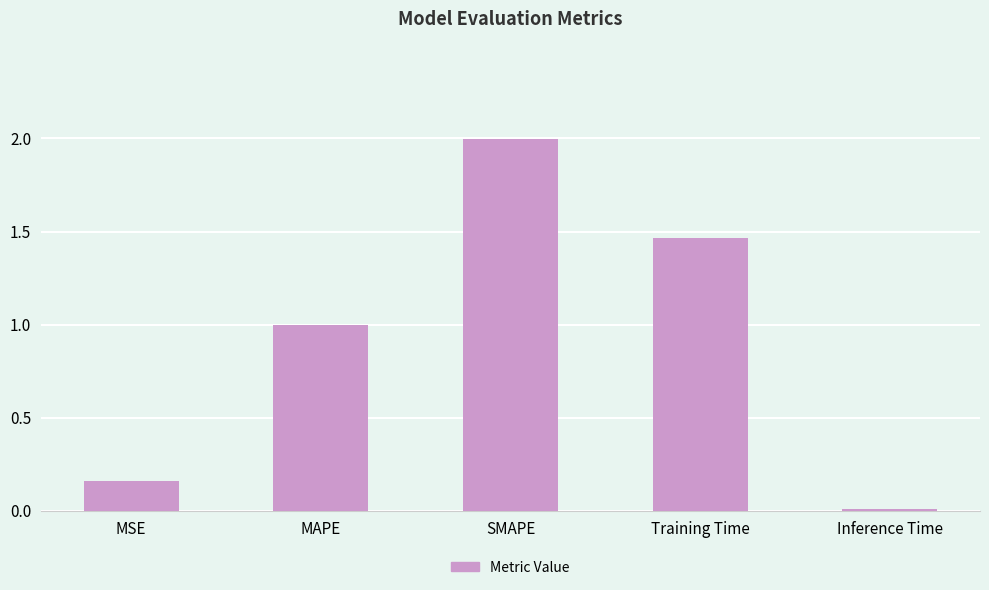

List the labels in order of value, smallest first.

Inference Time, MSE, MAPE, Training Time, SMAPE